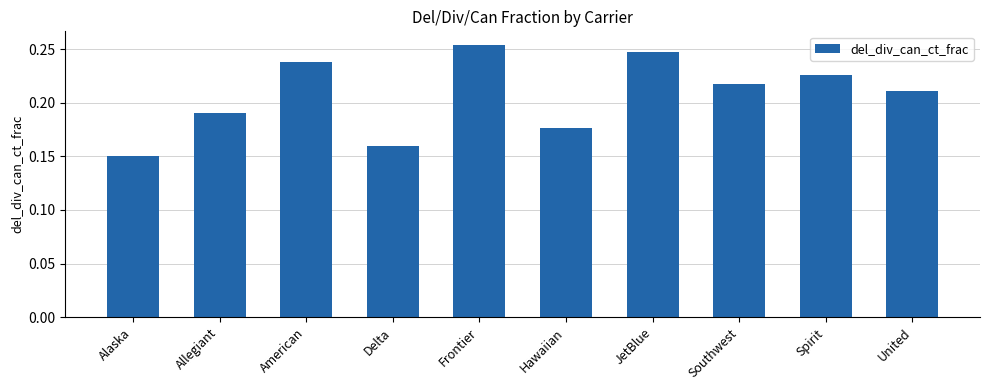

List the labels in order of value, smallest first.

Alaska, Delta, Hawaiian, Allegiant, United, Southwest, Spirit, American, JetBlue, Frontier